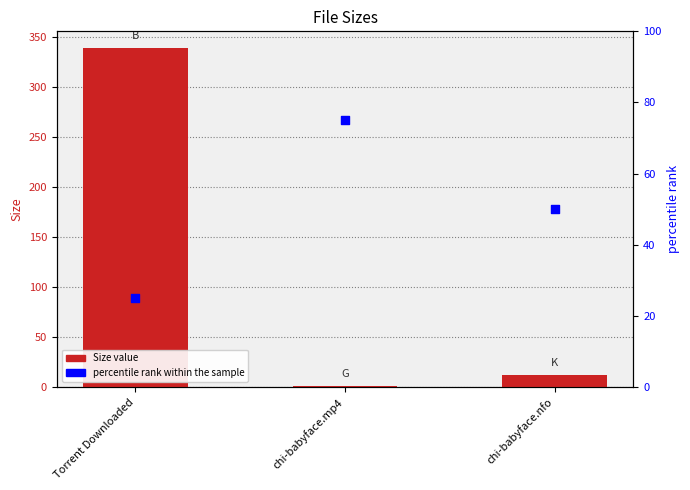

Which series reaches the maximum Y coordinate?

Size